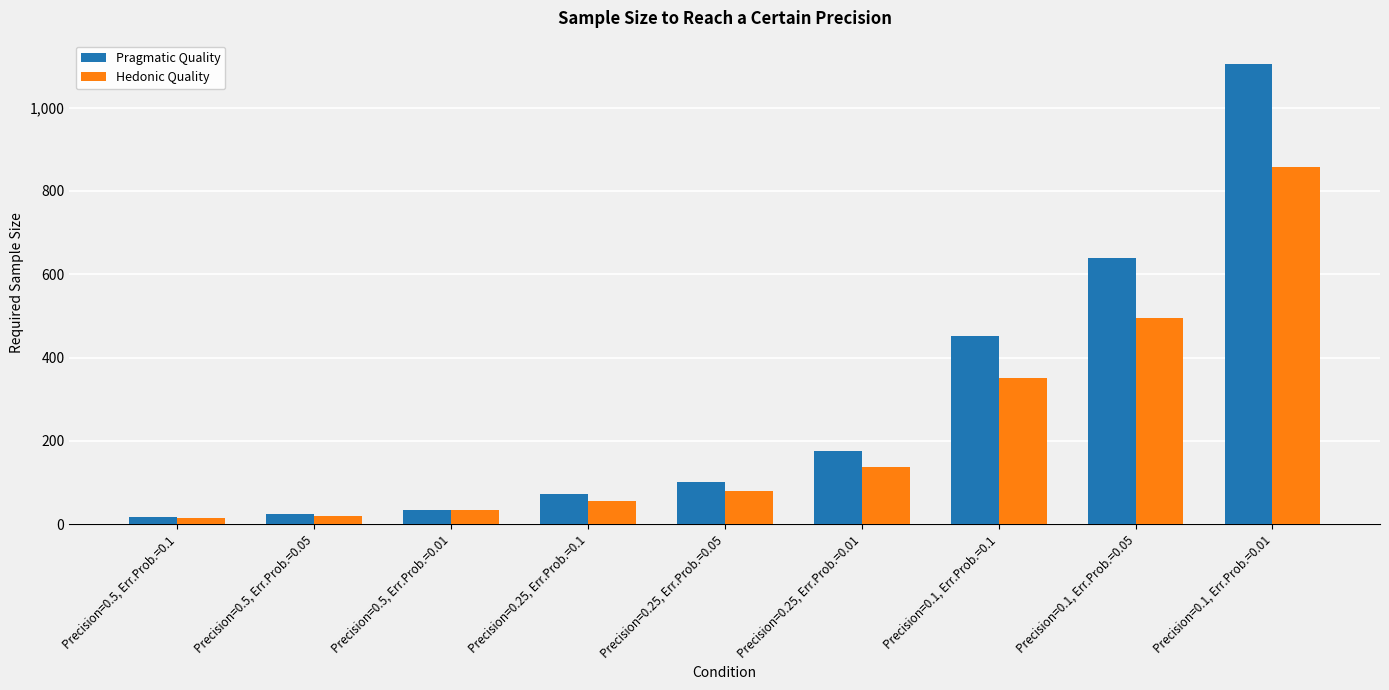

Which category has the highest value in the Hedonic Quality series?

Precision=0.1, Err.Prob.=0.01